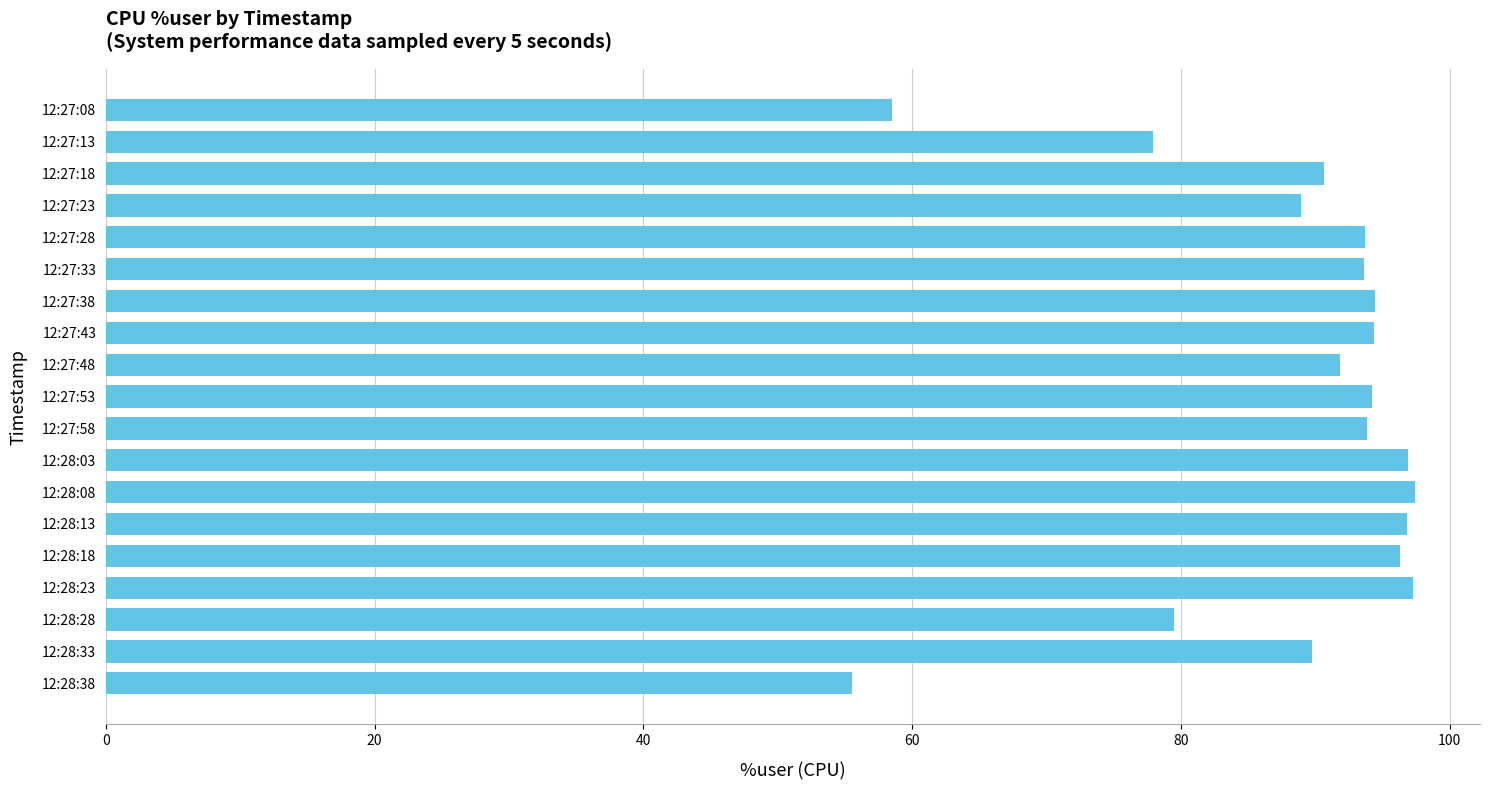

What is the smallest value displayed?

55.5